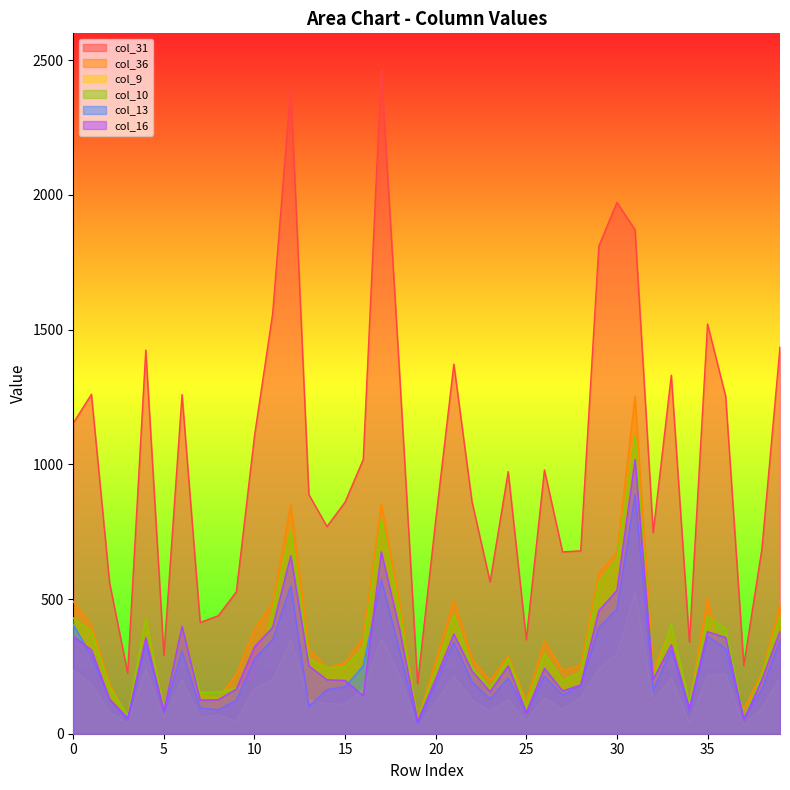

What is the average value of the col_36 series?

353